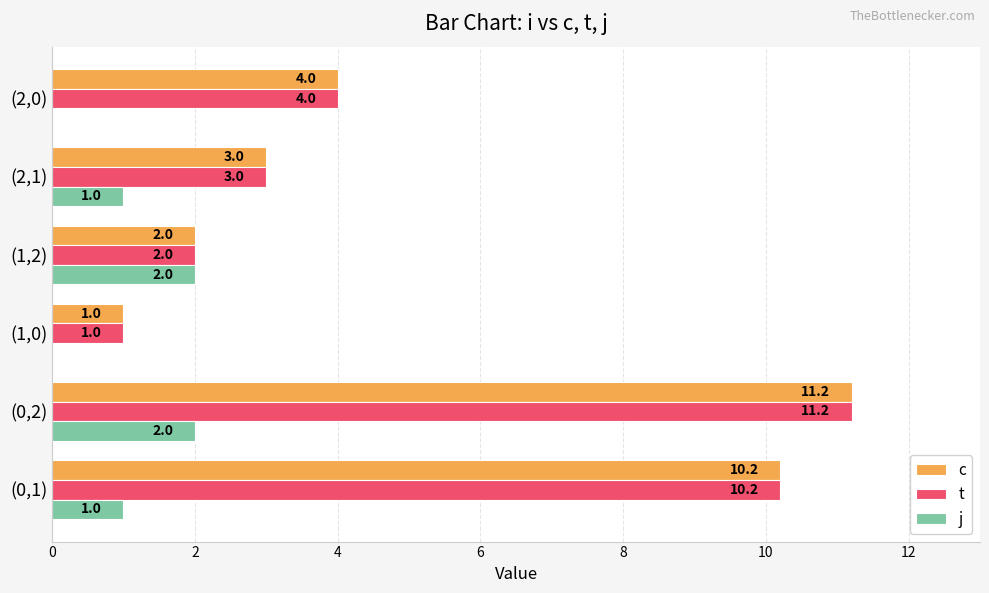

What is the maximum value shown in the chart?

11.2